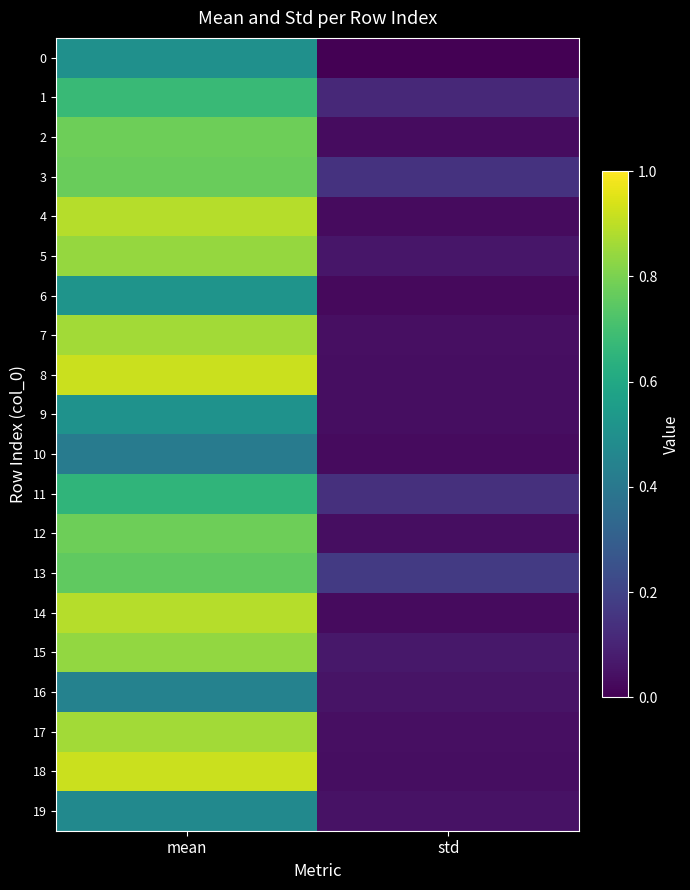

What is the difference between the highest and lowest values at mean?

0.5